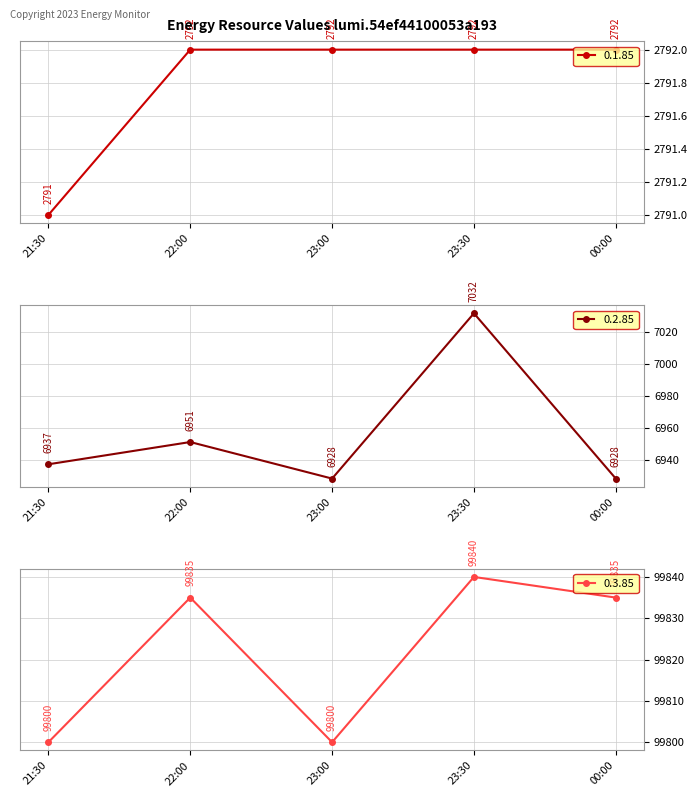

True or false: 0.3.85 and 0.1.85 cross at least once.

False